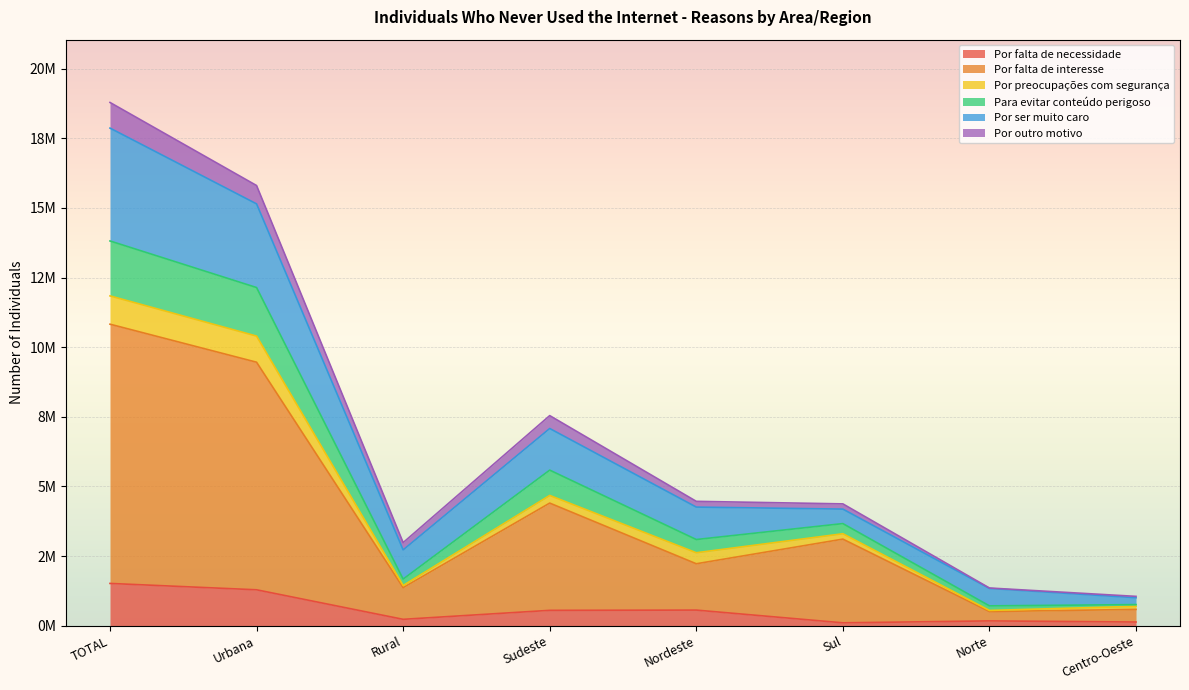

List the labels in order of Por falta de necessidade value, largest first.

TOTAL, Urbana, Nordeste, Sudeste, Rural, Norte, Centro-Oeste, Sul